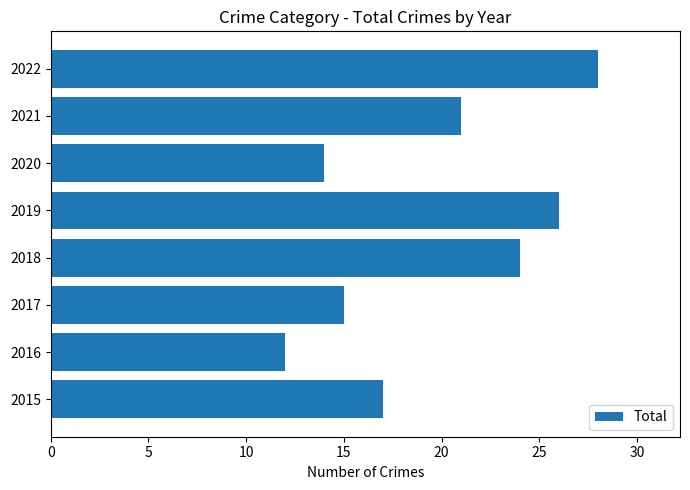

Which has a higher value, 2019 or 2016?

2019